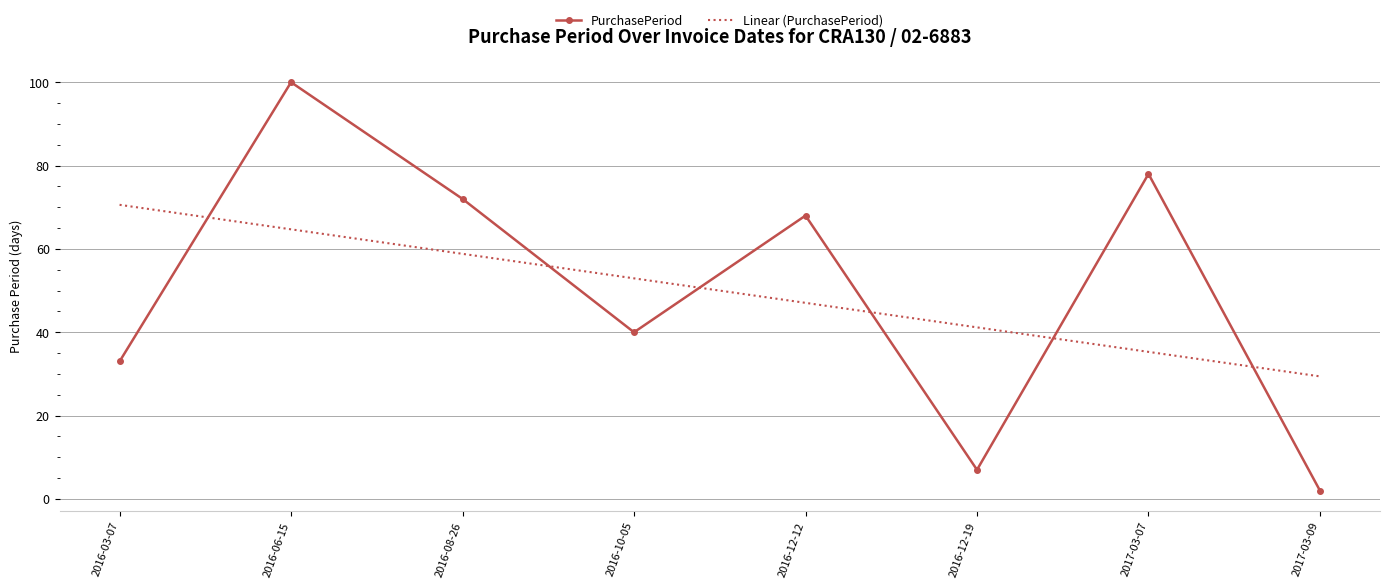

What position from the right is 2016-10-05?

5